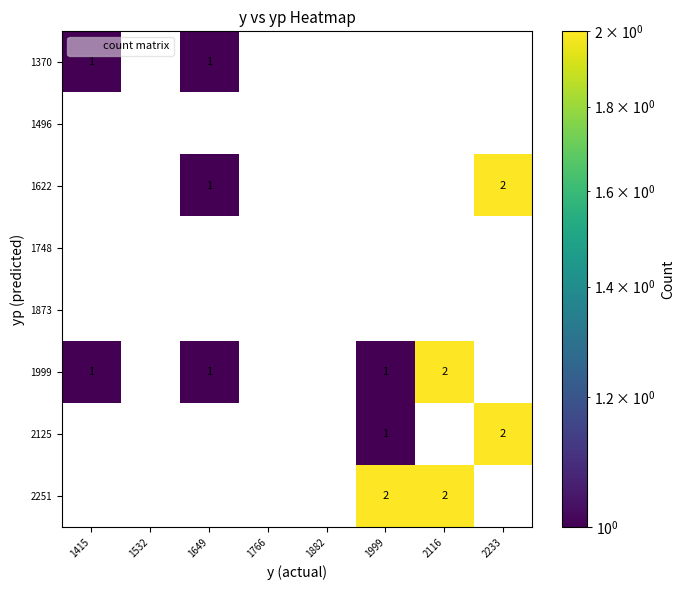

List the series in order of their peak value, lowest first.

1370, 1496, 1622, 1748, 1873, 1999, 2125, 2251